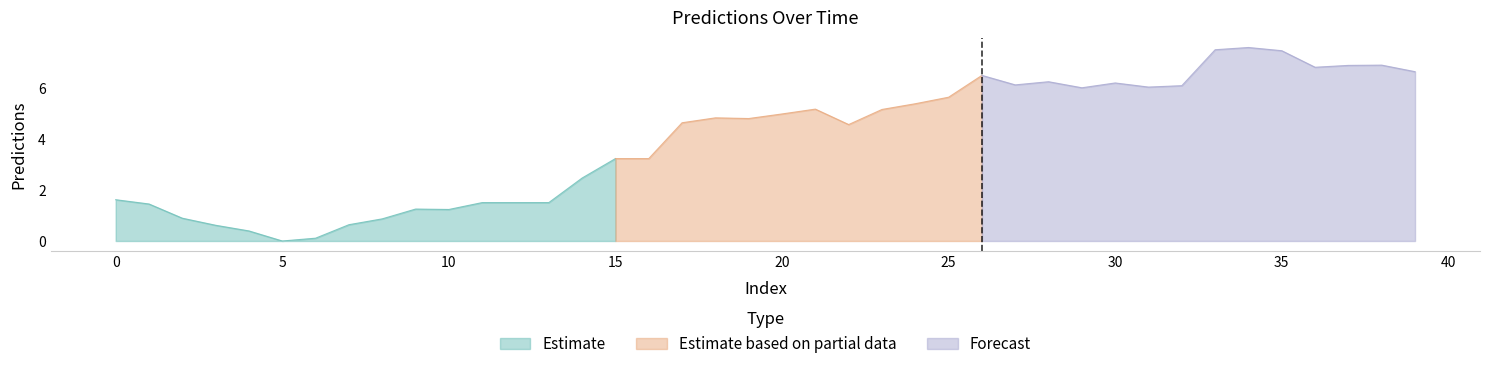

Where is the first local minimum?

5